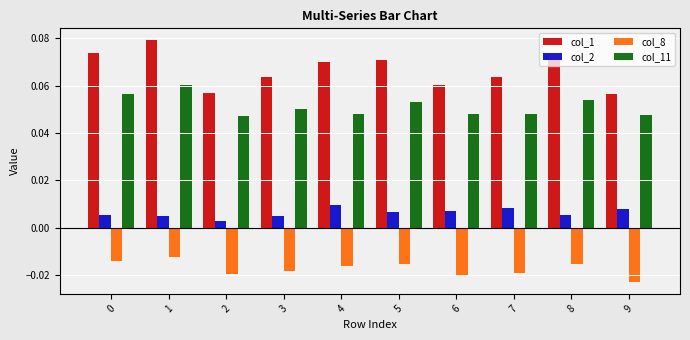

Is the value of col_11 at 6 greater than the value of col_8 at 1?

Yes